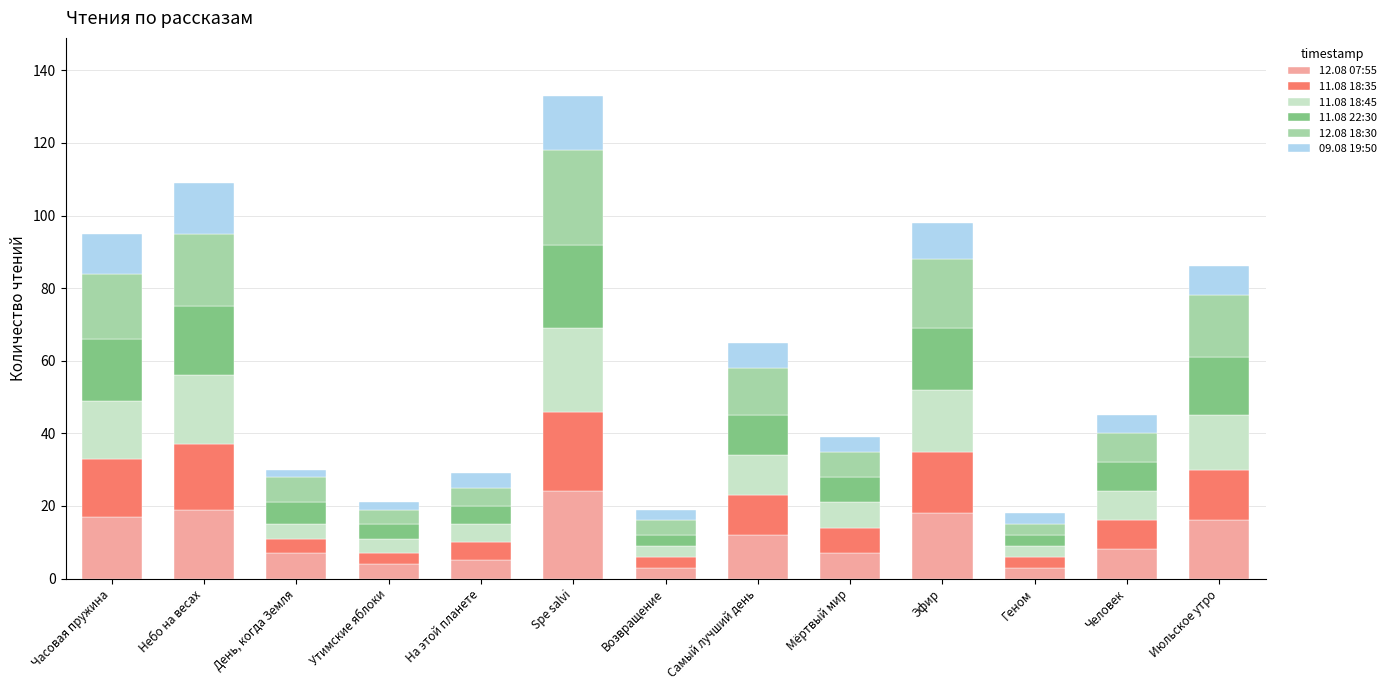

At which category is the sum across all series the highest?

Spe salvi